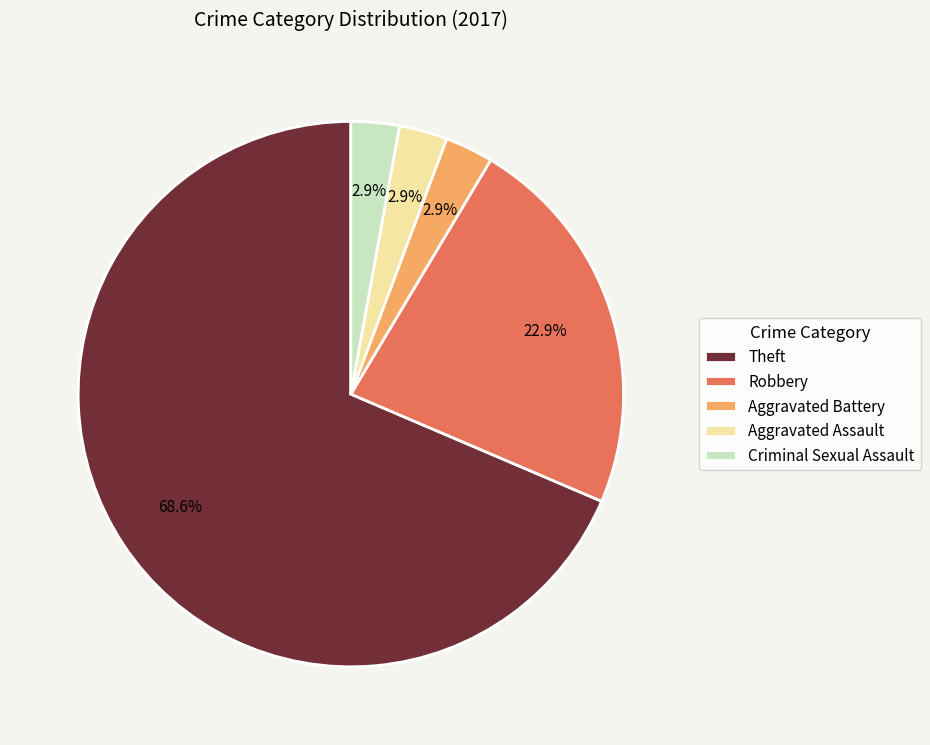

Which has a higher value, Theft or Aggravated Battery?

Theft